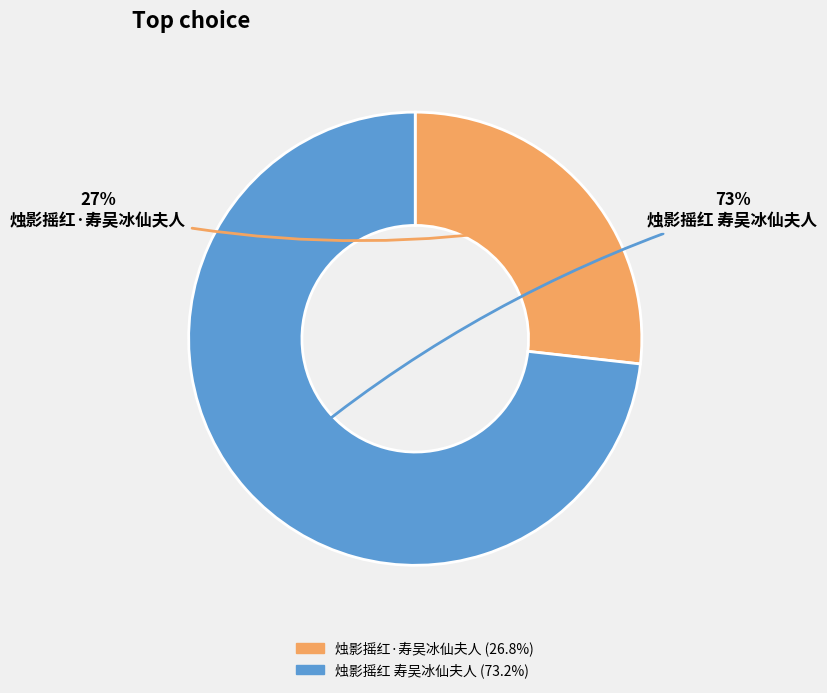

Which slice represents more than half of the pie?

烛影摇红 寿吴冰仙夫人